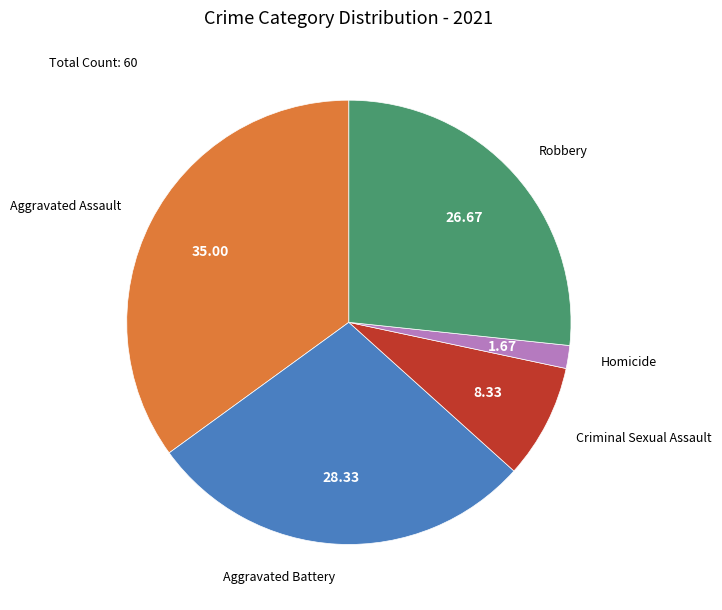

Count the number of slices in the pie.

5